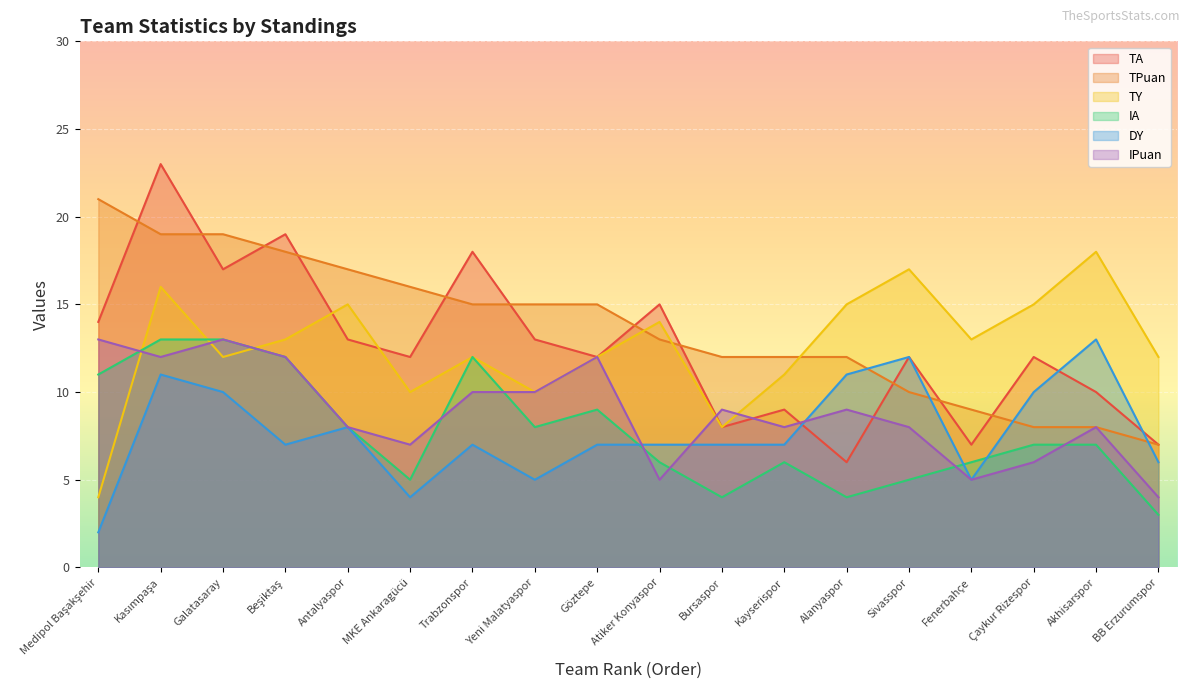

What is the label of the 12th point from the left?

Kayserispor